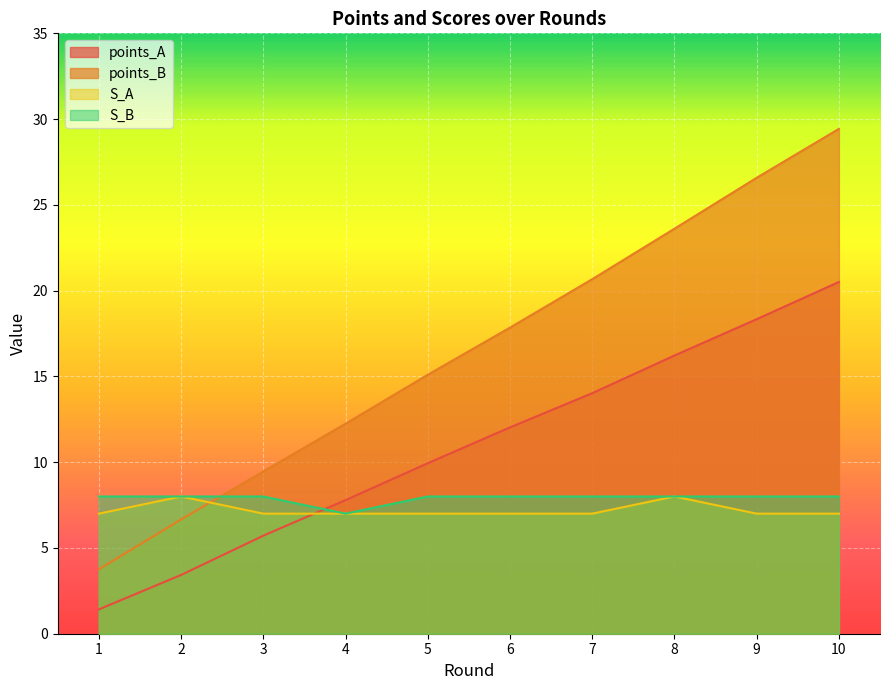

Reading left to right, transcribe all the data shown in this chart.

points_A: 1=1.4	2=3.4	3=5.7	4=7.8	5=9.9	6=12.0	7=14.0	8=16.2	9=18.3	10=20.5
points_B: 1=3.8	2=6.7	3=9.5	4=12.2	5=15.1	6=17.8	7=20.7	8=23.6	9=26.6	10=29.4
S_A: 1=7.0	2=8.0	3=7.0	4=7.0	5=7.0	6=7.0	7=7.0	8=8.0	9=7.0	10=7.0
S_B: 1=8.0	2=8.0	3=8.0	4=7.0	5=8.0	6=8.0	7=8.0	8=8.0	9=8.0	10=8.0